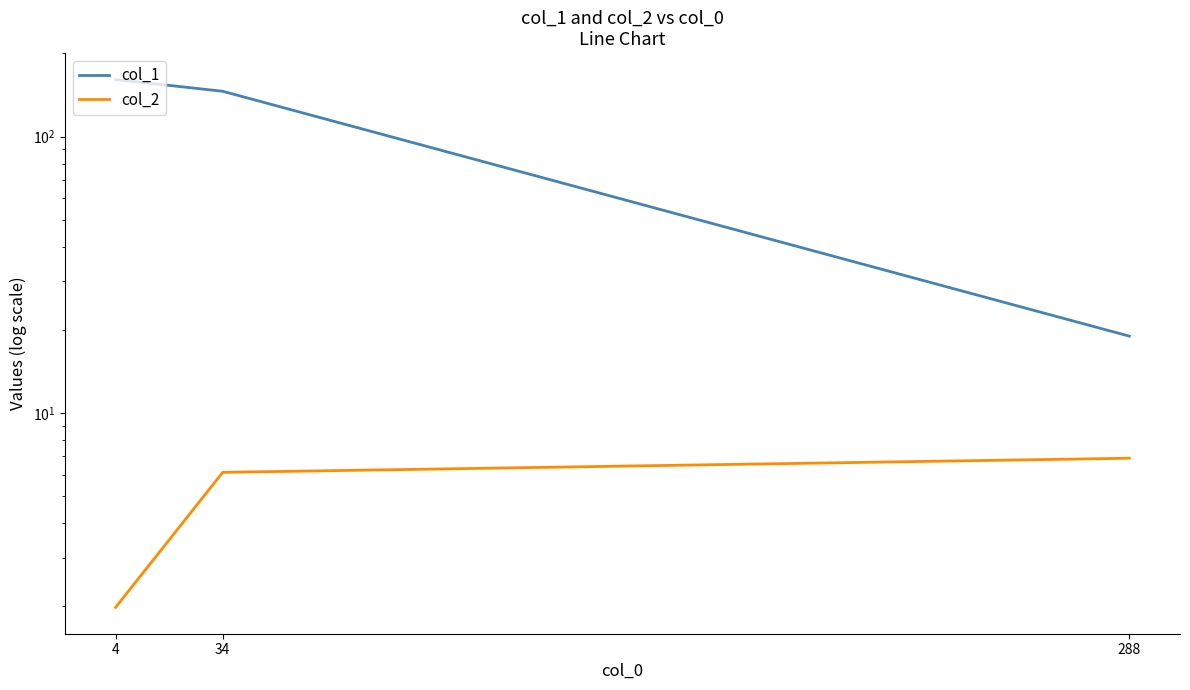

The col_2 series shows 6.9 at 288. True or false?

True